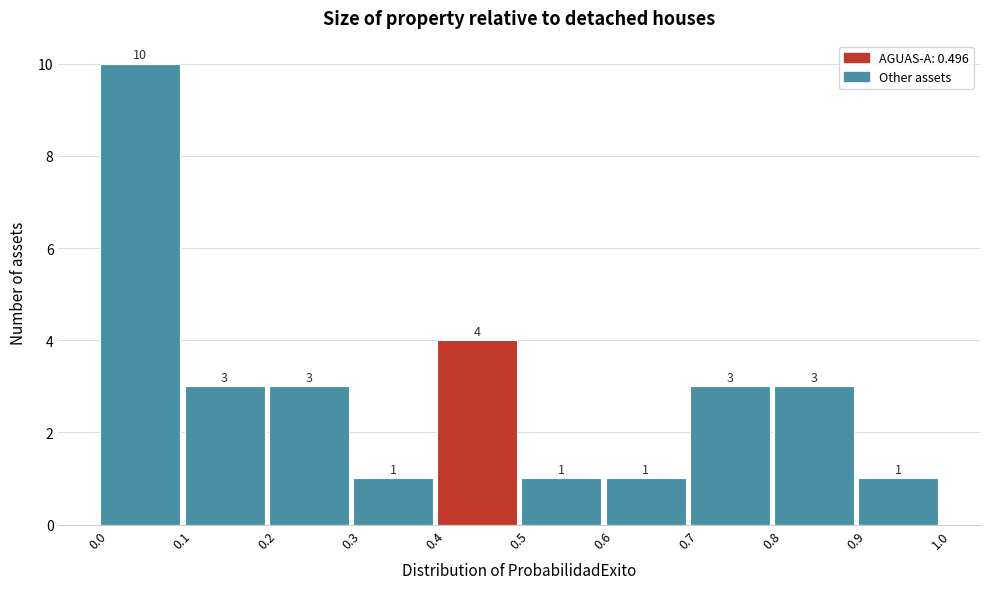

Reading left to right, list every bar in this chart as the range it spans on the x-axis followed by its height.

0.0 to 0.1: 10
0.1 to 0.2: 3
0.2 to 0.3: 3
0.3 to 0.4: 1
0.4 to 0.5: 4
0.5 to 0.6: 1
0.6 to 0.7: 1
0.7 to 0.8: 3
0.8 to 0.9: 3
0.9 to 1.0: 1